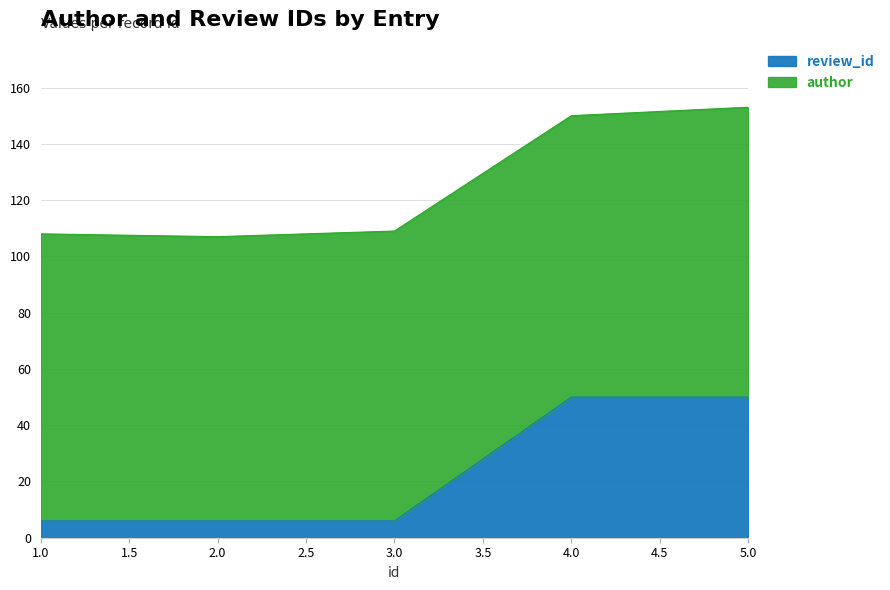

True or false: the data shows 2 at 3.

False